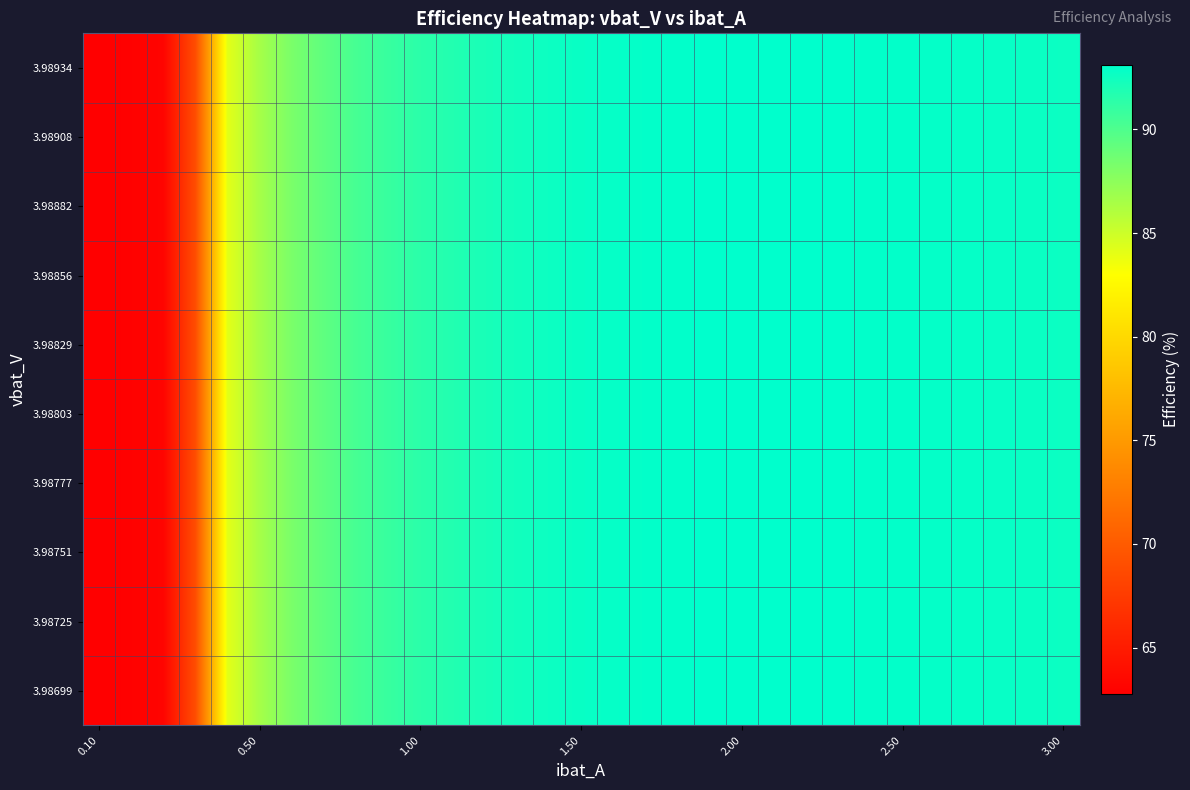

What is the maximum value shown in the chart?

93.1